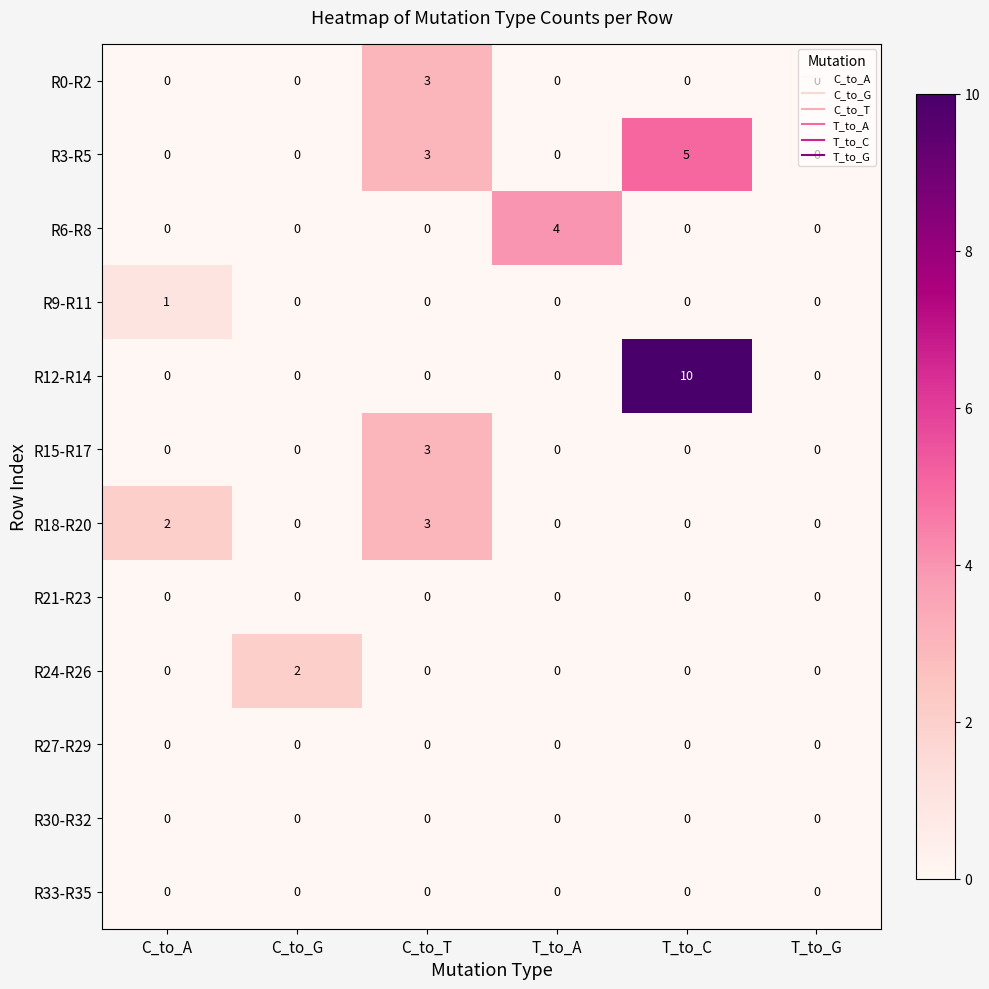

What is the total value across all series at T_to_A?

4